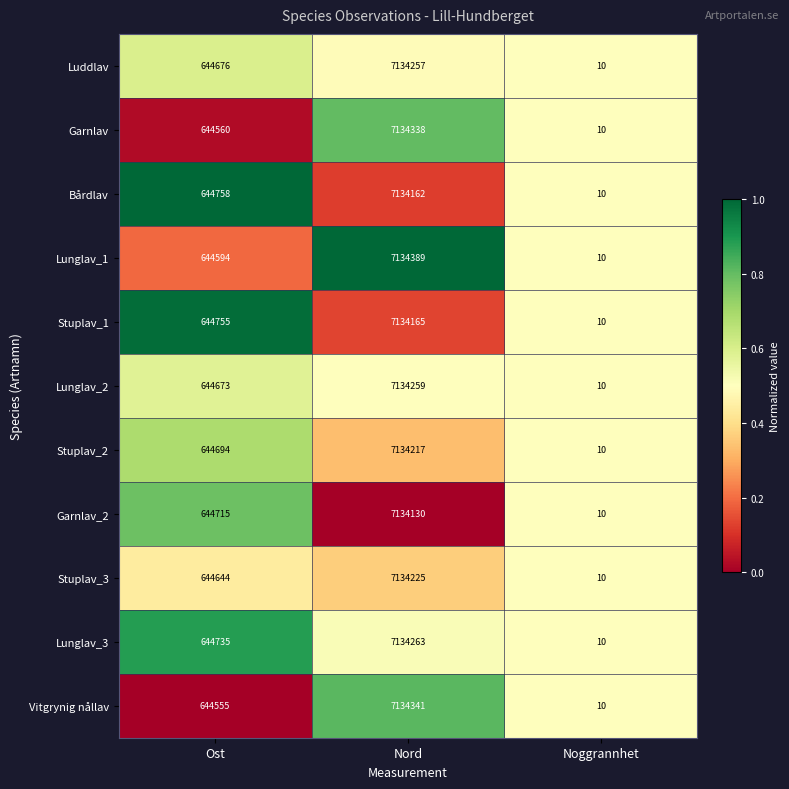

What value does the Bårdlav series have at Ost?

644758